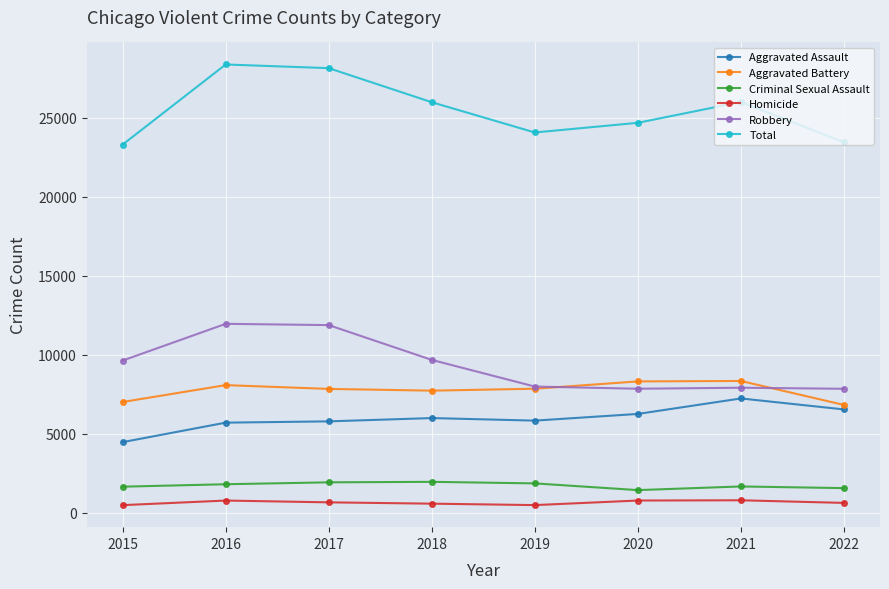

True or false: Total and Aggravated Battery cross at least once.

False